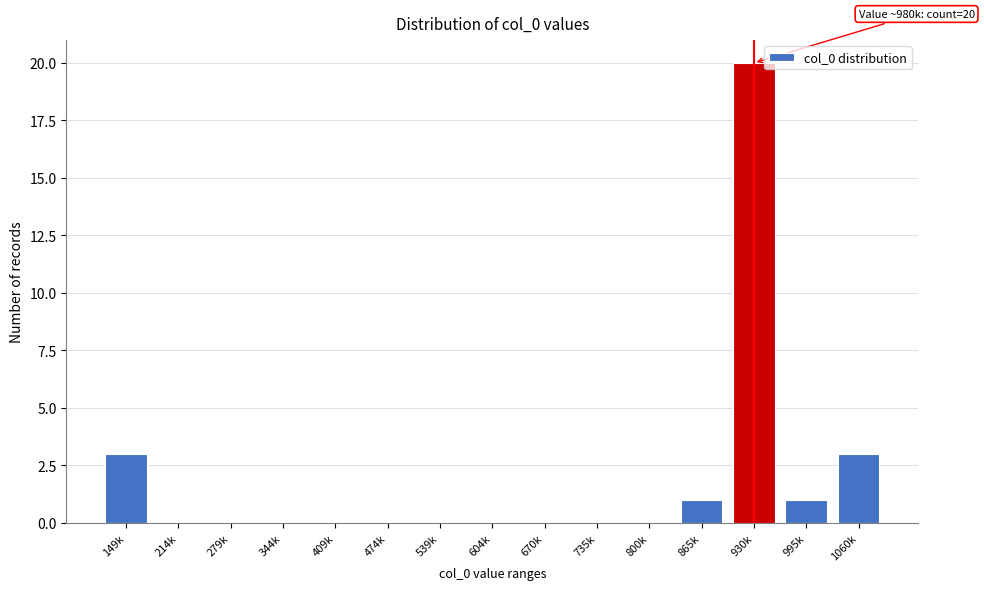

Reading right to left, extract all data points from this chart.

1060k=3	995k=1	930k=20	865k=1	800k=0	735k=0	670k=0	604k=0	539k=0	474k=0	409k=0	344k=0	279k=0	214k=0	149k=3